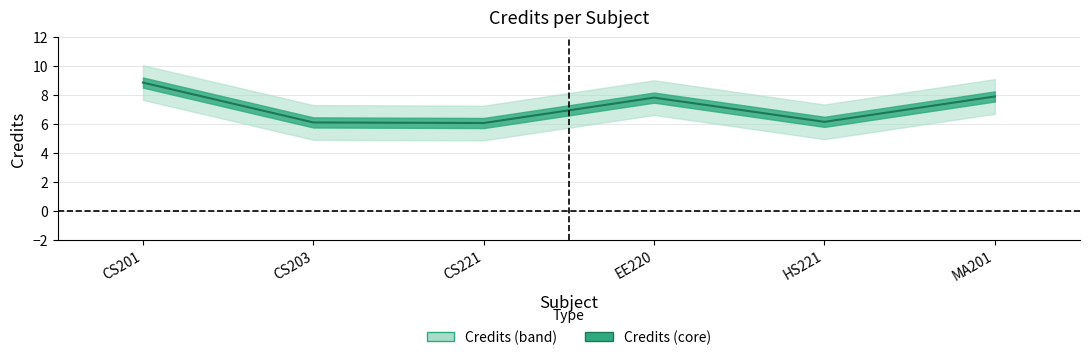

At which label does the data first exceed 7?

CS201